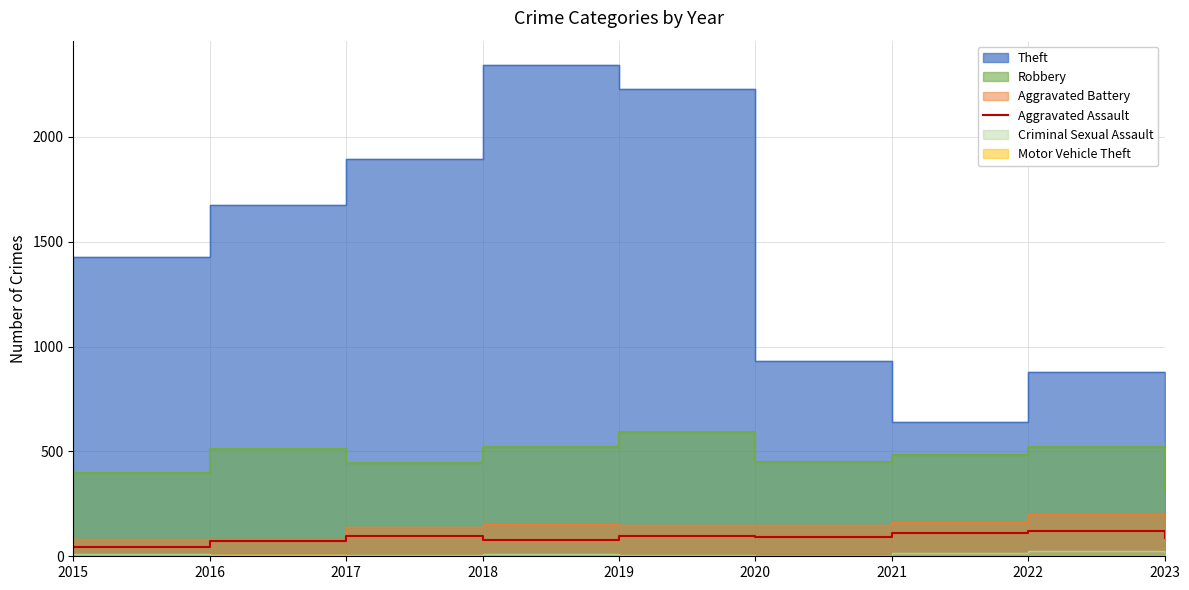

Where is the data nearest to the value 83?

2018